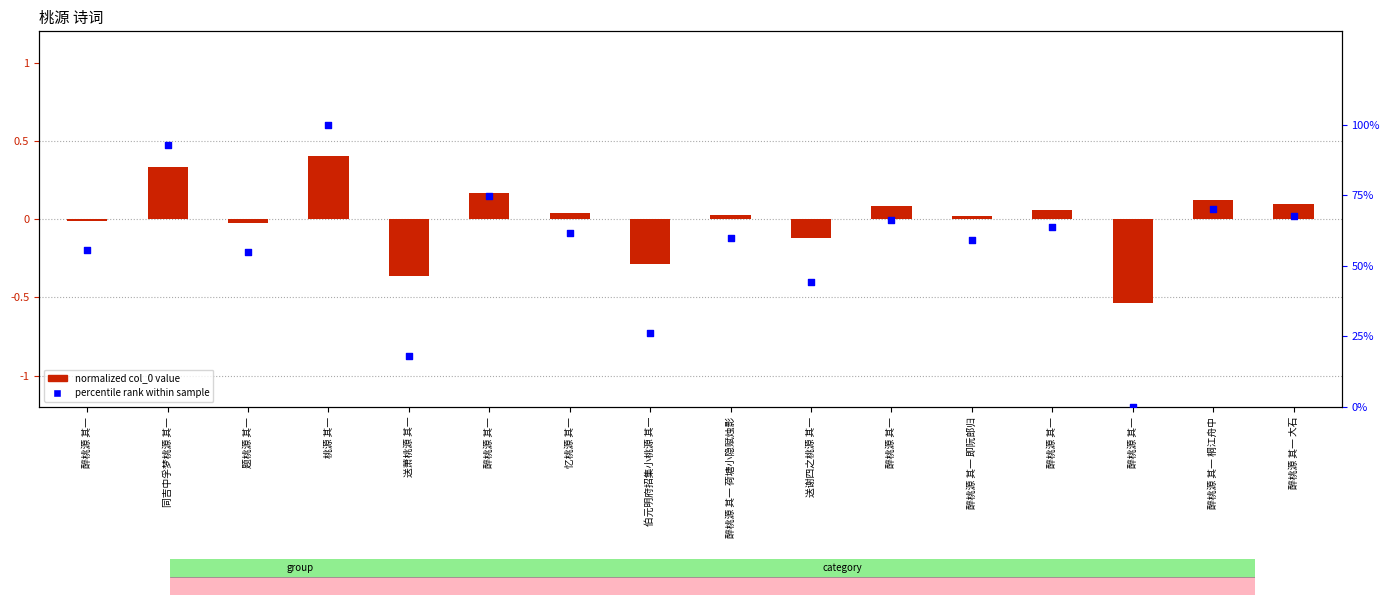

Which series contains the highest Y value?

percentile rank within sample